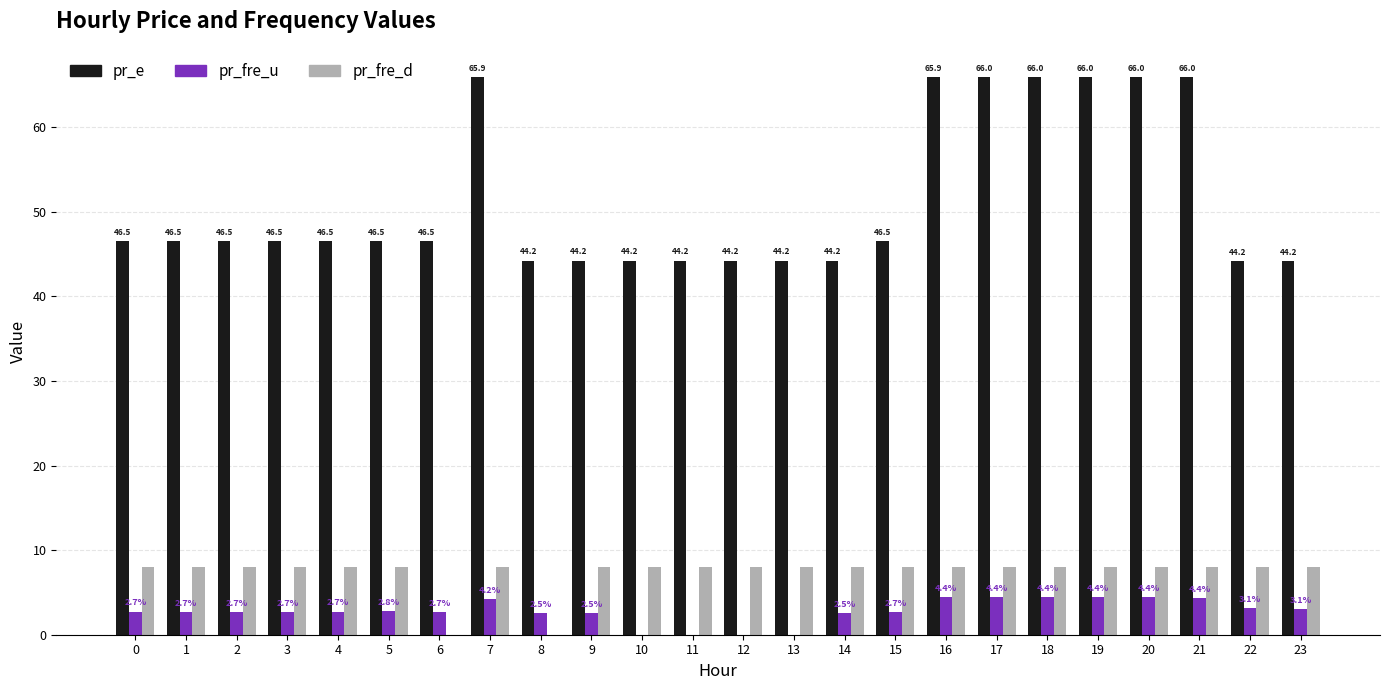

Is the value of pr_fre_u at 3 greater than the value of pr_e at 3?

No